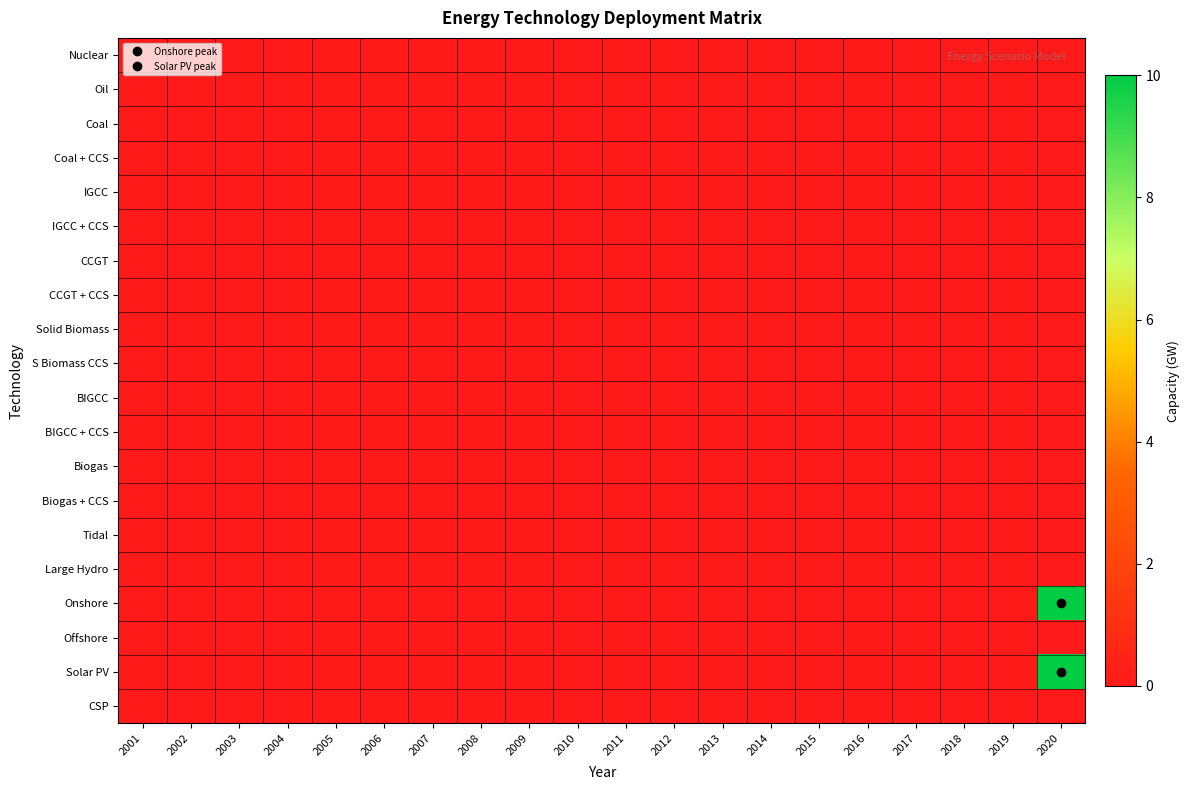

Reading left to right, what are all the values shown in this chart?

Nuclear: 2001=0	2002=0	2003=0	2004=0	2005=0	2006=0	2007=0	2008=0	2009=0	2010=0	2011=0	2012=0	2013=0	2014=0	2015=0	2016=0	2017=0	2018=0	2019=0	2020=0
Oil: 2001=0	2002=0	2003=0	2004=0	2005=0	2006=0	2007=0	2008=0	2009=0	2010=0	2011=0	2012=0	2013=0	2014=0	2015=0	2016=0	2017=0	2018=0	2019=0	2020=0
Coal: 2001=0	2002=0	2003=0	2004=0	2005=0	2006=0	2007=0	2008=0	2009=0	2010=0	2011=0	2012=0	2013=0	2014=0	2015=0	2016=0	2017=0	2018=0	2019=0	2020=0
Coal + CCS: 2001=0	2002=0	2003=0	2004=0	2005=0	2006=0	2007=0	2008=0	2009=0	2010=0	2011=0	2012=0	2013=0	2014=0	2015=0	2016=0	2017=0	2018=0	2019=0	2020=0
IGCC: 2001=0	2002=0	2003=0	2004=0	2005=0	2006=0	2007=0	2008=0	2009=0	2010=0	2011=0	2012=0	2013=0	2014=0	2015=0	2016=0	2017=0	2018=0	2019=0	2020=0
IGCC + CCS: 2001=0	2002=0	2003=0	2004=0	2005=0	2006=0	2007=0	2008=0	2009=0	2010=0	2011=0	2012=0	2013=0	2014=0	2015=0	2016=0	2017=0	2018=0	2019=0	2020=0
CCGT: 2001=0	2002=0	2003=0	2004=0	2005=0	2006=0	2007=0	2008=0	2009=0	2010=0	2011=0	2012=0	2013=0	2014=0	2015=0	2016=0	2017=0	2018=0	2019=0	2020=0
CCGT + CCS: 2001=0	2002=0	2003=0	2004=0	2005=0	2006=0	2007=0	2008=0	2009=0	2010=0	2011=0	2012=0	2013=0	2014=0	2015=0	2016=0	2017=0	2018=0	2019=0	2020=0
Solid Biomass: 2001=0	2002=0	2003=0	2004=0	2005=0	2006=0	2007=0	2008=0	2009=0	2010=0	2011=0	2012=0	2013=0	2014=0	2015=0	2016=0	2017=0	2018=0	2019=0	2020=0
S Biomass CCS: 2001=0	2002=0	2003=0	2004=0	2005=0	2006=0	2007=0	2008=0	2009=0	2010=0	2011=0	2012=0	2013=0	2014=0	2015=0	2016=0	2017=0	2018=0	2019=0	2020=0
BIGCC: 2001=0	2002=0	2003=0	2004=0	2005=0	2006=0	2007=0	2008=0	2009=0	2010=0	2011=0	2012=0	2013=0	2014=0	2015=0	2016=0	2017=0	2018=0	2019=0	2020=0
BIGCC + CCS: 2001=0	2002=0	2003=0	2004=0	2005=0	2006=0	2007=0	2008=0	2009=0	2010=0	2011=0	2012=0	2013=0	2014=0	2015=0	2016=0	2017=0	2018=0	2019=0	2020=0
Biogas: 2001=0	2002=0	2003=0	2004=0	2005=0	2006=0	2007=0	2008=0	2009=0	2010=0	2011=0	2012=0	2013=0	2014=0	2015=0	2016=0	2017=0	2018=0	2019=0	2020=0
Biogas + CCS: 2001=0	2002=0	2003=0	2004=0	2005=0	2006=0	2007=0	2008=0	2009=0	2010=0	2011=0	2012=0	2013=0	2014=0	2015=0	2016=0	2017=0	2018=0	2019=0	2020=0
Tidal: 2001=0	2002=0	2003=0	2004=0	2005=0	2006=0	2007=0	2008=0	2009=0	2010=0	2011=0	2012=0	2013=0	2014=0	2015=0	2016=0	2017=0	2018=0	2019=0	2020=0
Large Hydro: 2001=0	2002=0	2003=0	2004=0	2005=0	2006=0	2007=0	2008=0	2009=0	2010=0	2011=0	2012=0	2013=0	2014=0	2015=0	2016=0	2017=0	2018=0	2019=0	2020=0
Onshore: 2001=0	2002=0	2003=0	2004=0	2005=0	2006=0	2007=0	2008=0	2009=0	2010=0	2011=0	2012=0	2013=0	2014=0	2015=0	2016=0	2017=0	2018=0	2019=0	2020=10
Offshore: 2001=0	2002=0	2003=0	2004=0	2005=0	2006=0	2007=0	2008=0	2009=0	2010=0	2011=0	2012=0	2013=0	2014=0	2015=0	2016=0	2017=0	2018=0	2019=0	2020=0
Solar PV: 2001=0	2002=0	2003=0	2004=0	2005=0	2006=0	2007=0	2008=0	2009=0	2010=0	2011=0	2012=0	2013=0	2014=0	2015=0	2016=0	2017=0	2018=0	2019=0	2020=10
CSP: 2001=0	2002=0	2003=0	2004=0	2005=0	2006=0	2007=0	2008=0	2009=0	2010=0	2011=0	2012=0	2013=0	2014=0	2015=0	2016=0	2017=0	2018=0	2019=0	2020=0